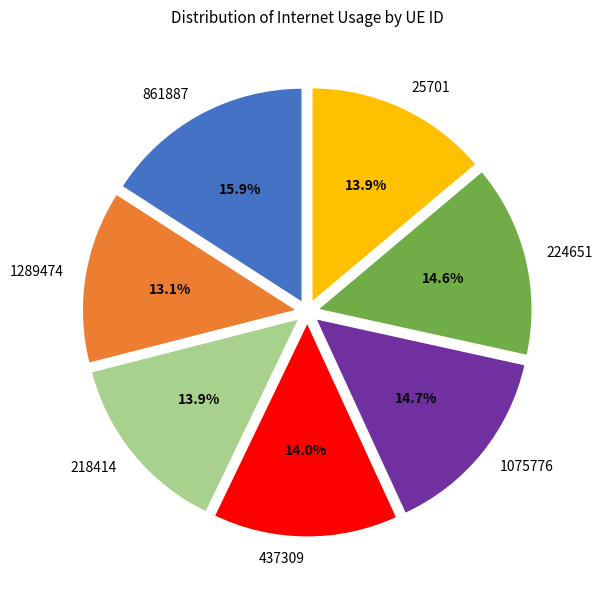

Is it true that 437309 is 24% of the pie?

False